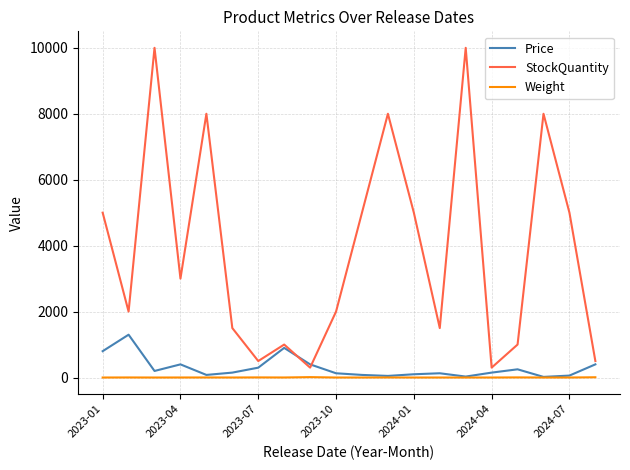

True or false: StockQuantity has more than 0 interior local peaks.

True